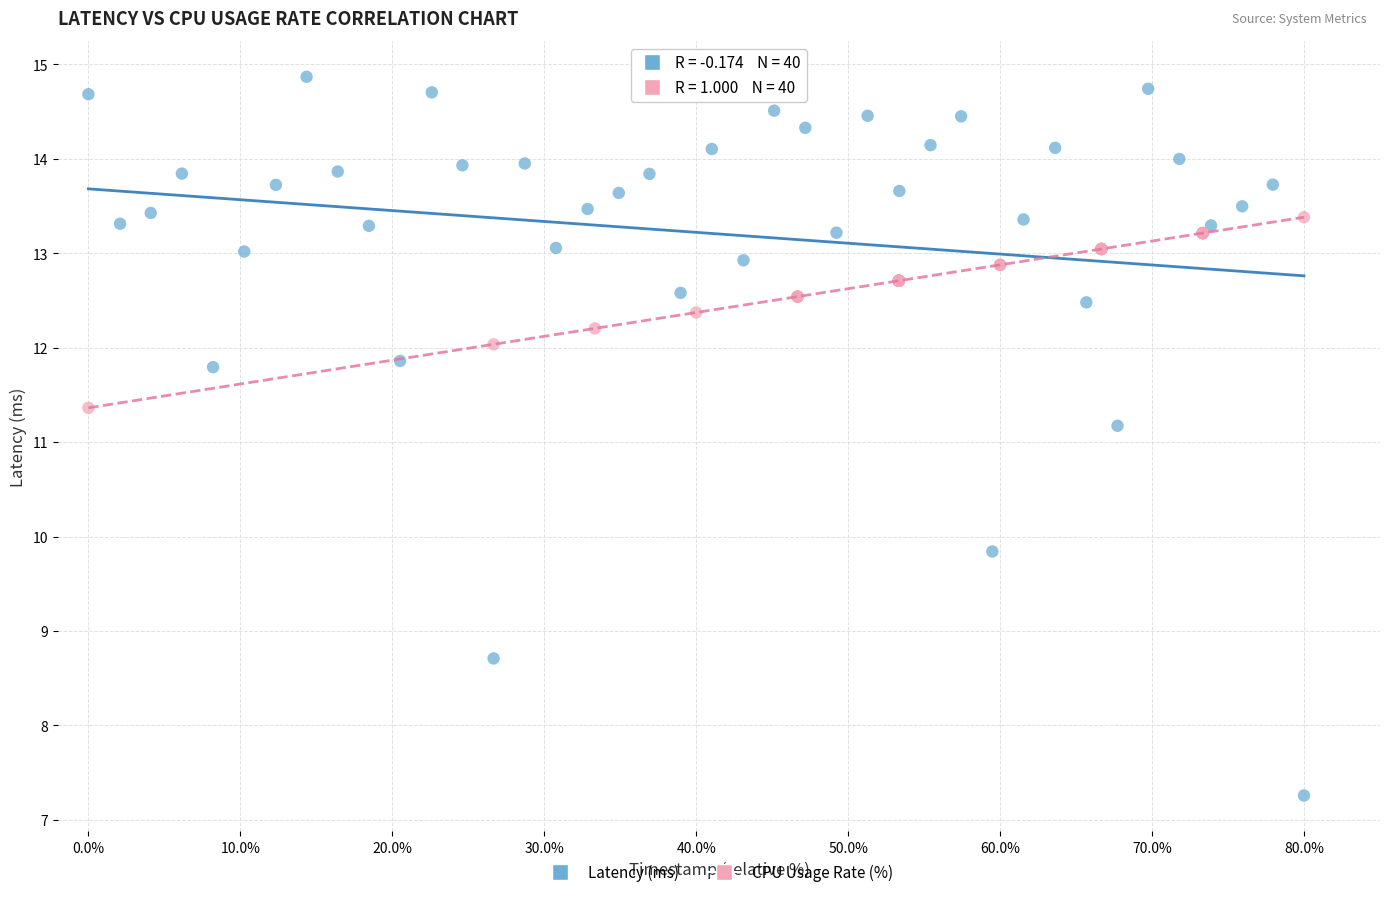

What are all the series names shown in the legend?

Latency (ms), CPU Usage Rate (%)